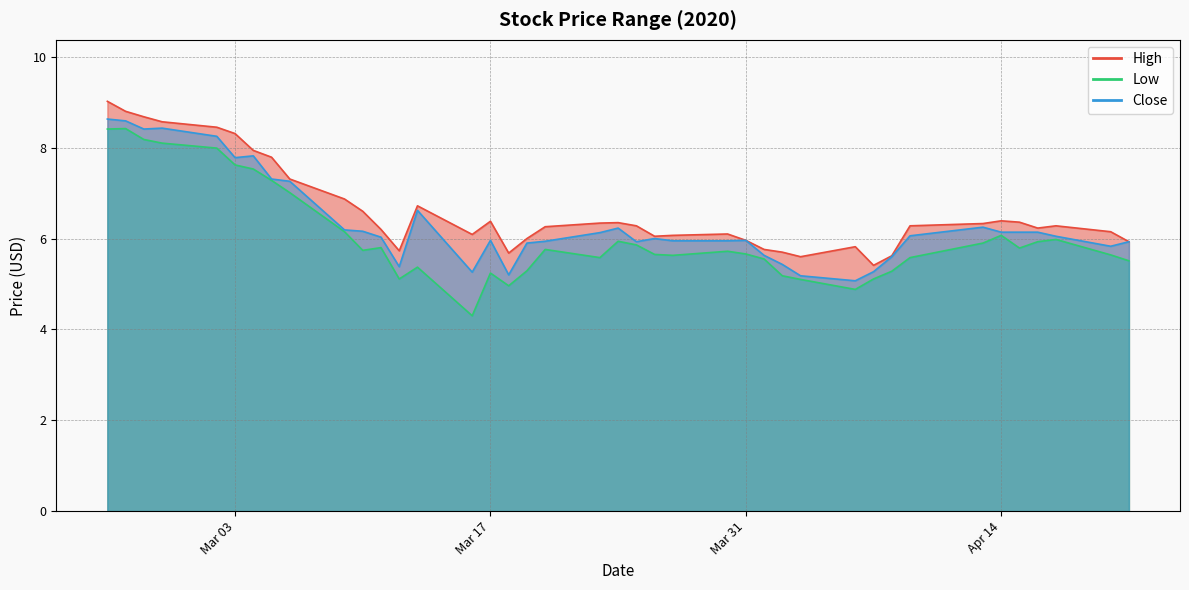

Is it true that High equals 6.3 at 2020-03-20?

True